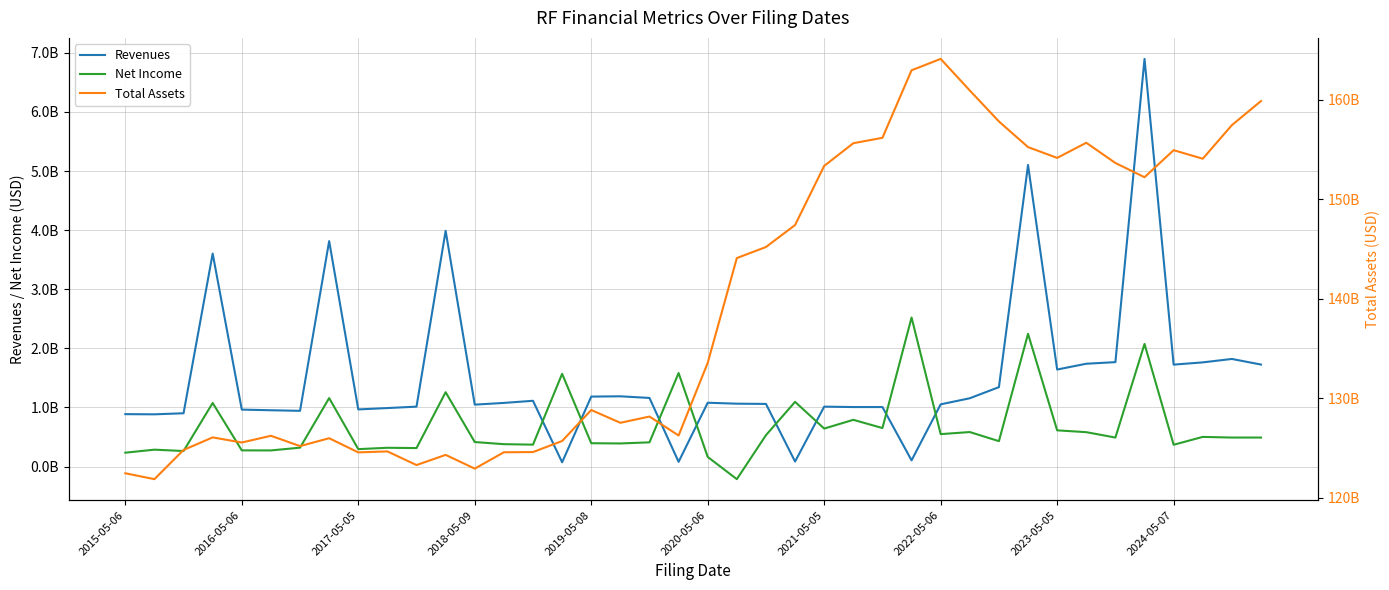

What is the difference between the maximum and minimum values in the Total Assets series?

42227000000